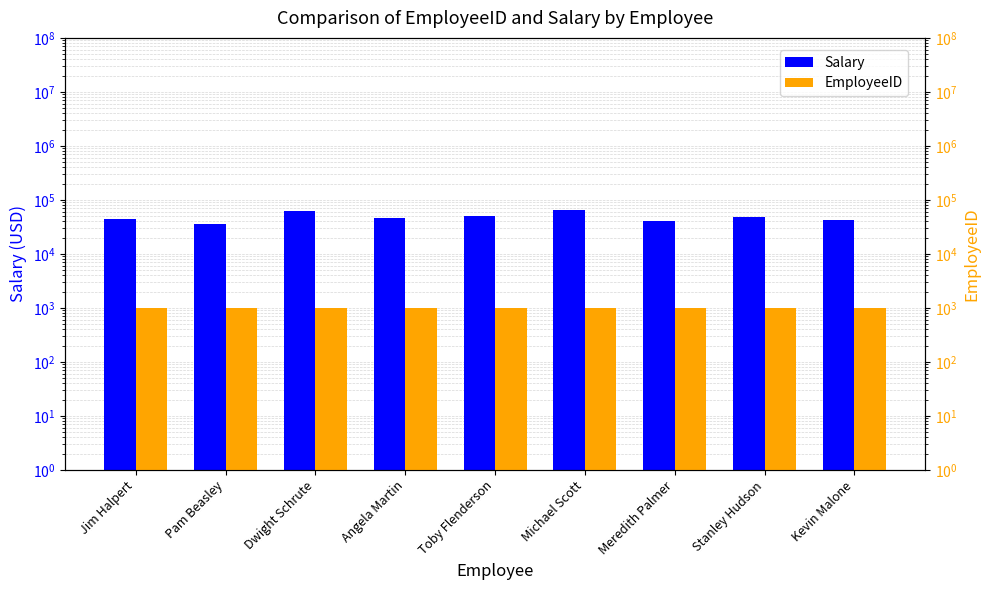

Which series changed the most between Jim Halpert and Angela Martin?

Salary